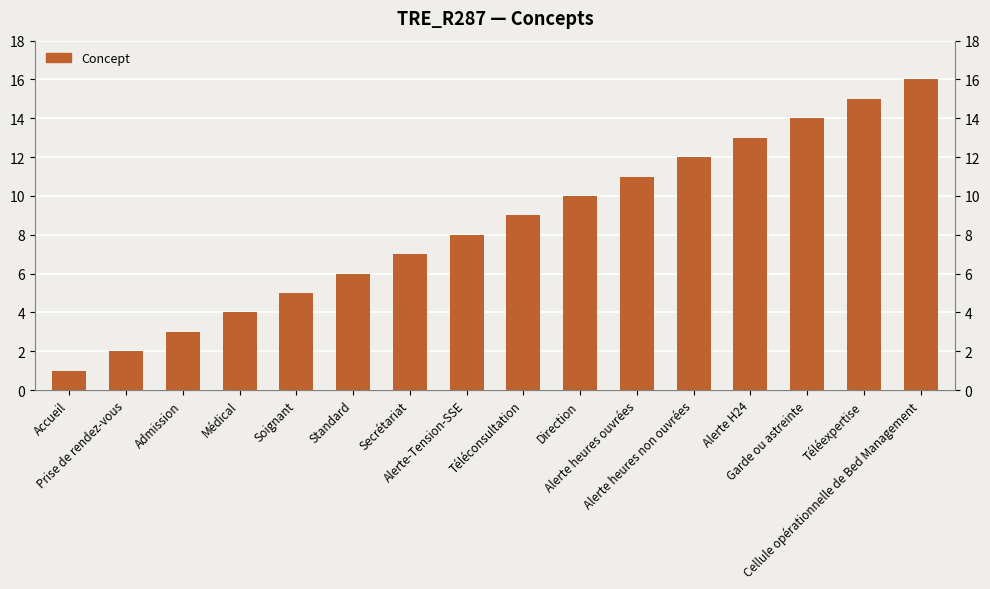

Which category has the highest value across all series?

Cellule opérationnelle de Bed Management